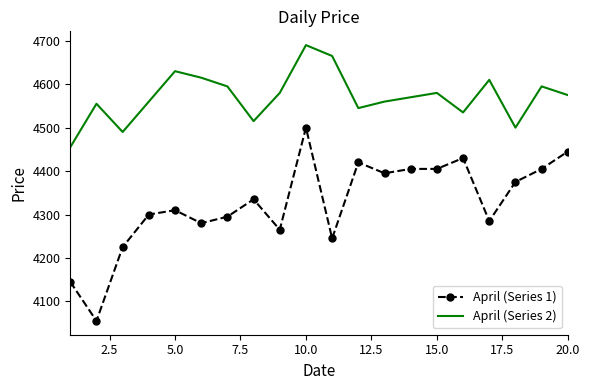

What is the smallest value displayed?

4055